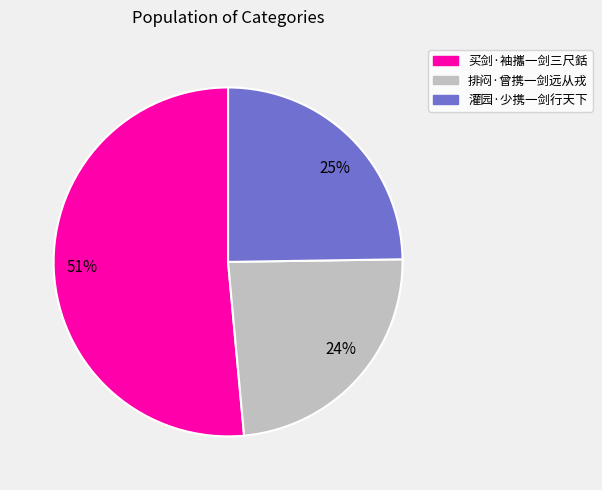

Is the sum of 25% and 24% greater than half?

No